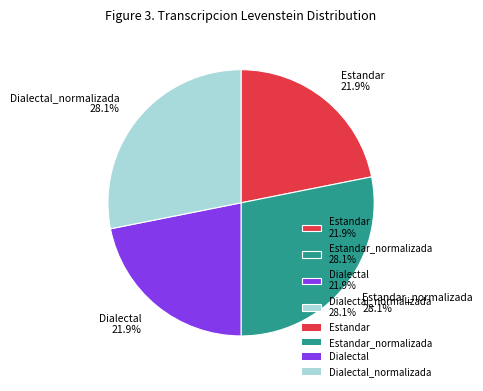

What is the ratio of the value at Estandar_normalizada 28.1% to the value at Dialectal 21.9%?

1.3